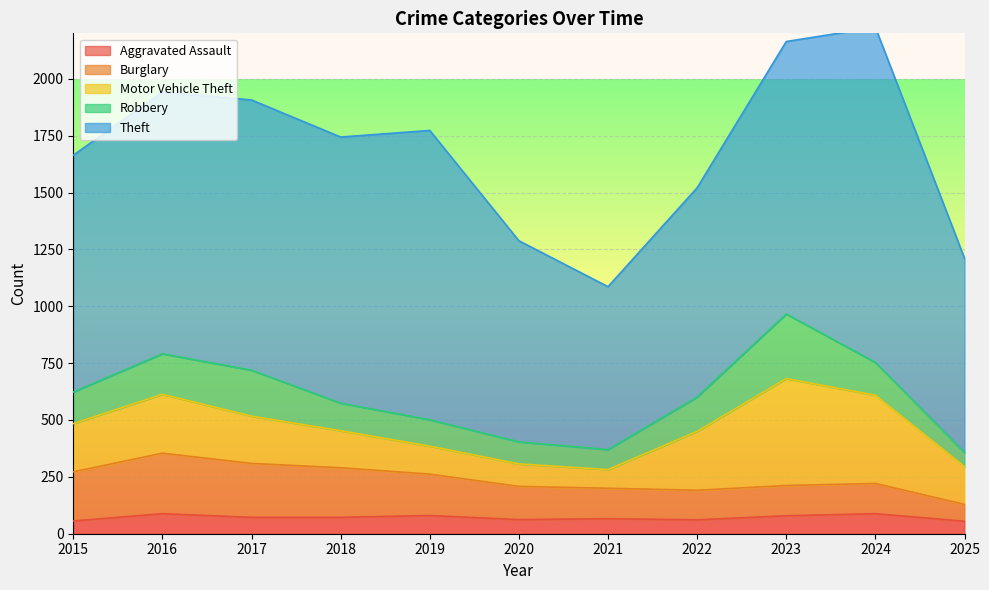

List the series in order of their peak value, highest first.

Theft, Motor Vehicle Theft, Robbery, Burglary, Aggravated Assault